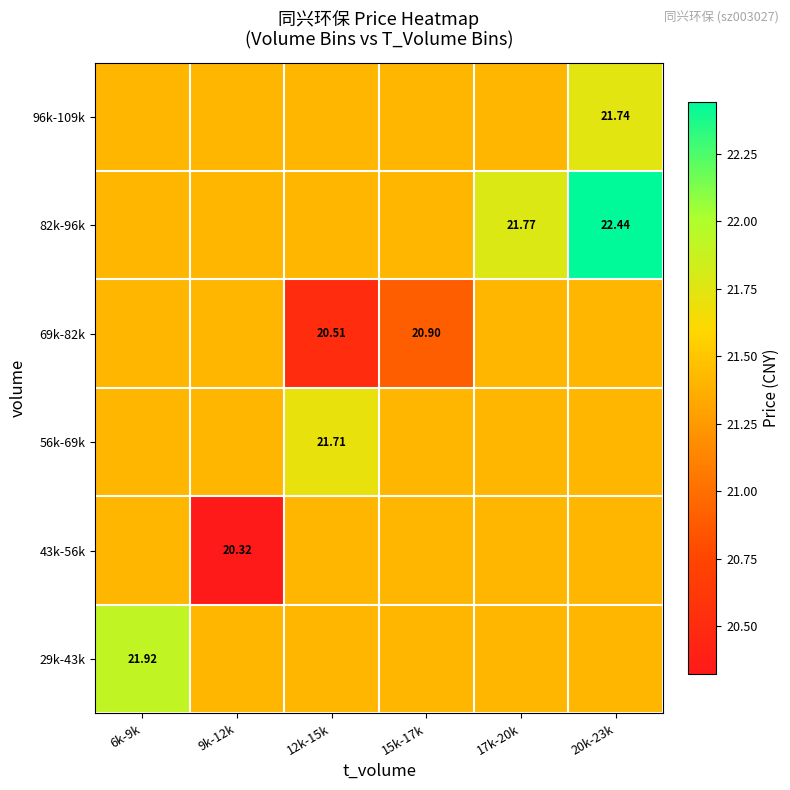

Count the 82k-96k values in the range 21 to 22.

5